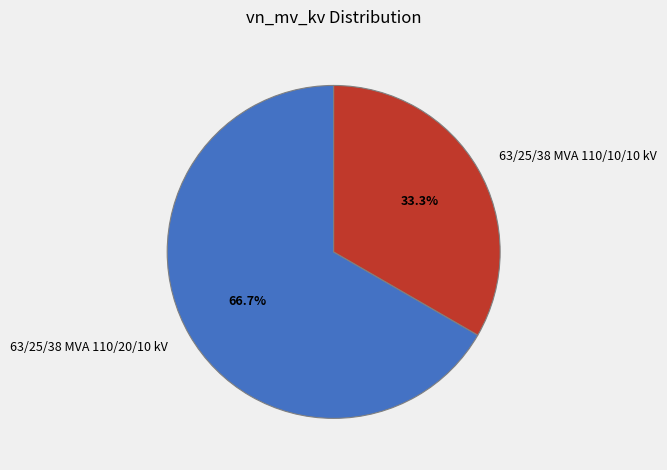

Is 63/25/38 MVA 110/10/10 kV the majority of the pie?

No